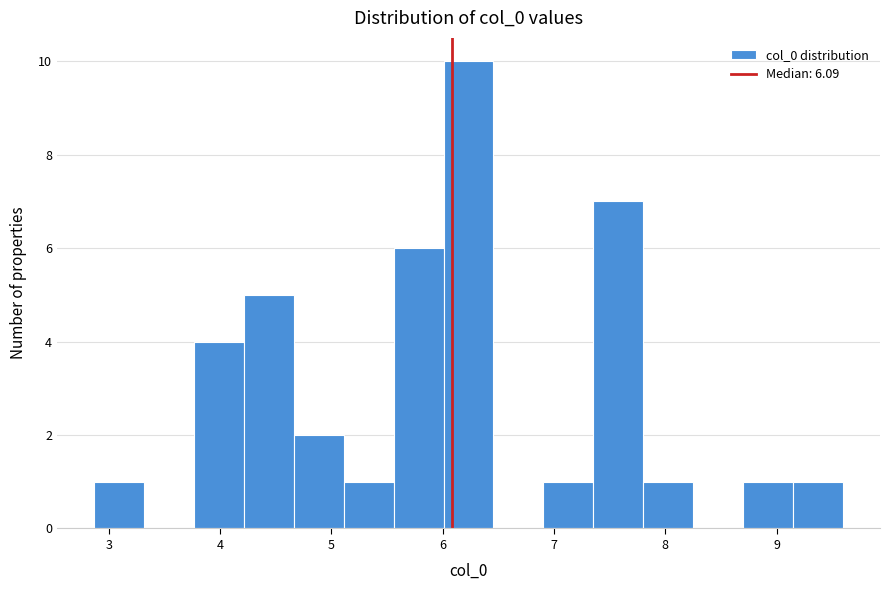

Reading left to right, list every bar in this chart as the range it spans on the x-axis followed by its height. Neither the bar edges nor the heights are printed on the chart, so give them approximately, as read against the axes.

2.9 to 3.3: 1
3.3 to 3.8: 0
3.8 to 4.2: 4
4.2 to 4.7: 5
4.7 to 5.1: 2
5.1 to 5.6: 1
5.6 to 6.0: 6
6.0 to 6.5: 10
6.5 to 6.9: 0
6.9 to 7.4: 1
7.4 to 7.8: 7
7.8 to 8.2: 1
8.2 to 8.7: 0
8.7 to 9.1: 1
9.1 to 9.6: 1